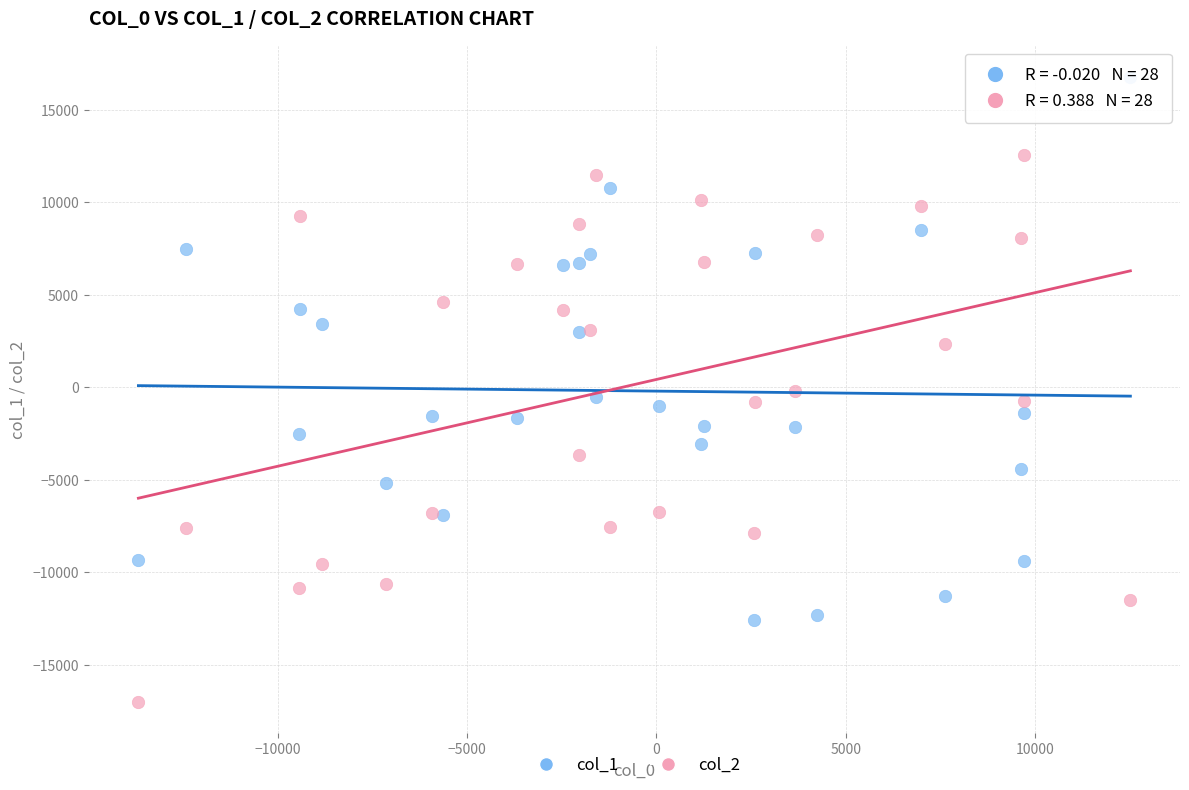

What is the X range (max minus min) for the scatter plot?

26187.3